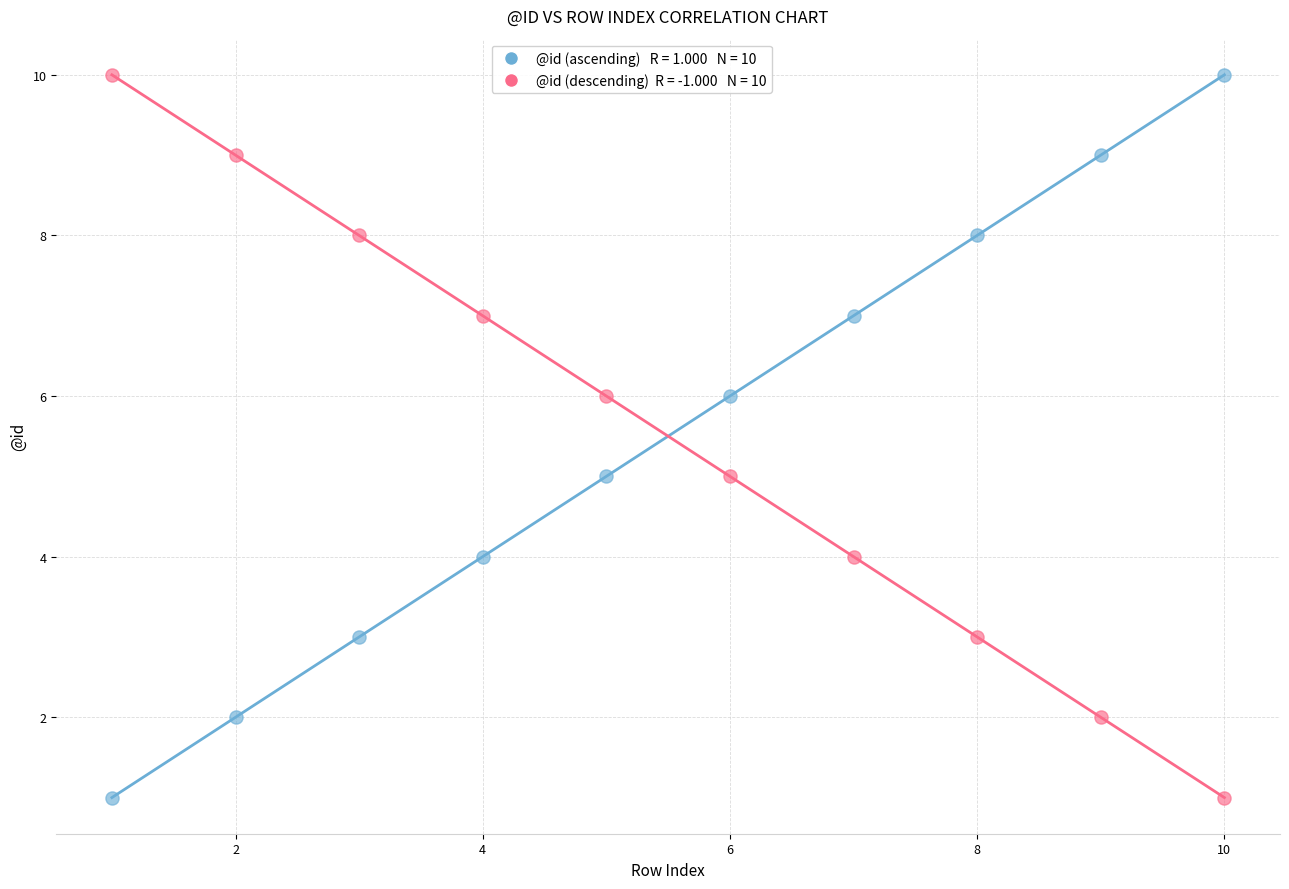

Across all data points, what is the range of Y values (max minus min)?

9